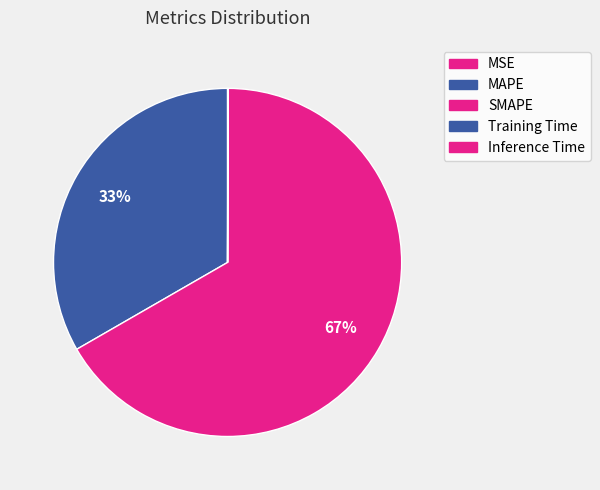

Between Inference Time and Training Time, which is larger?

Inference Time